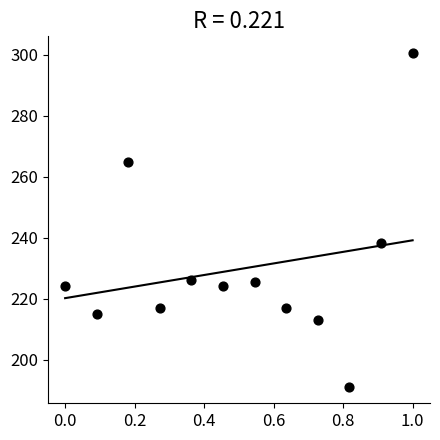

What is the range of X values (max minus min)?

1.0